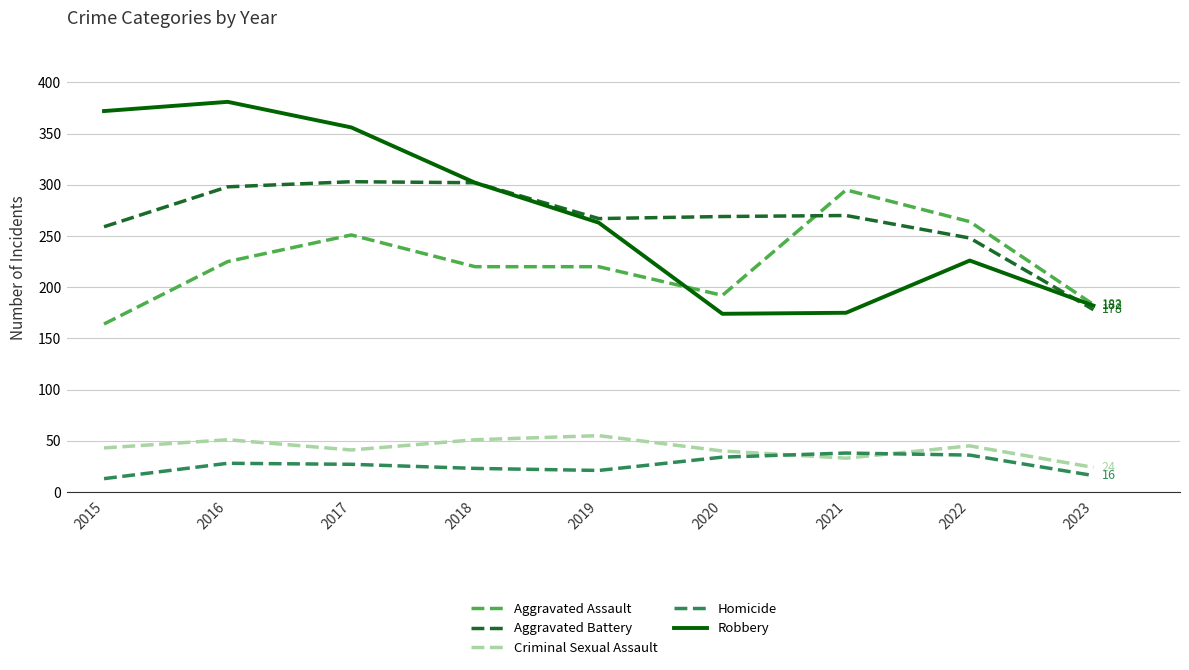

What is the difference between the highest and lowest values at 2015?

359